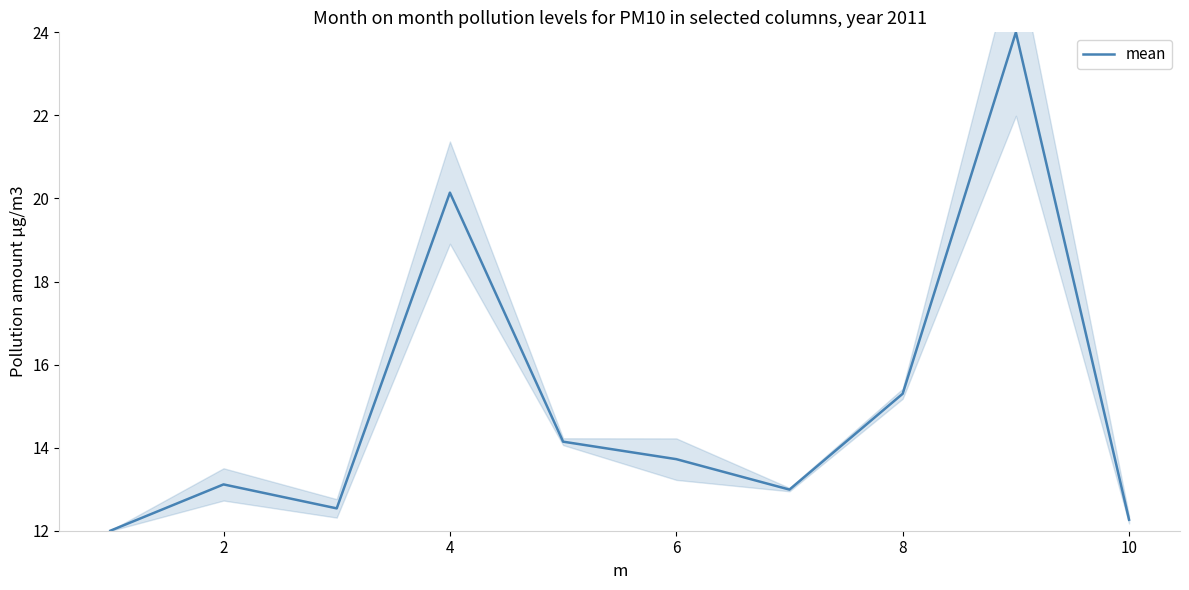

Where is mean nearest to the value 18?

4